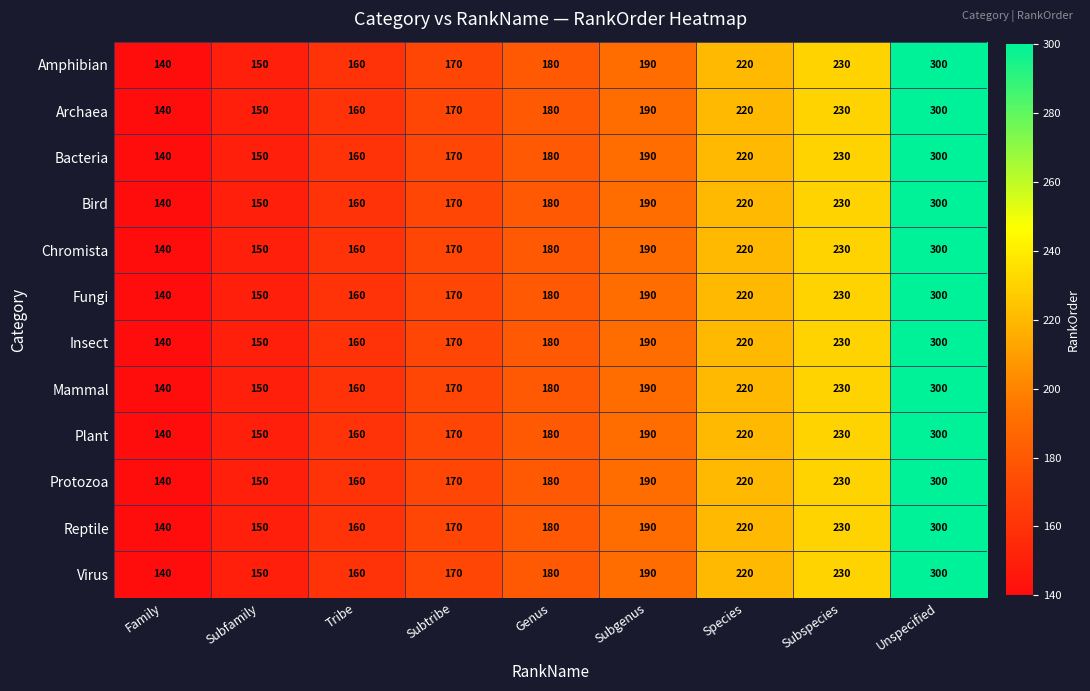

What is the total value across all series at Tribe?

1920